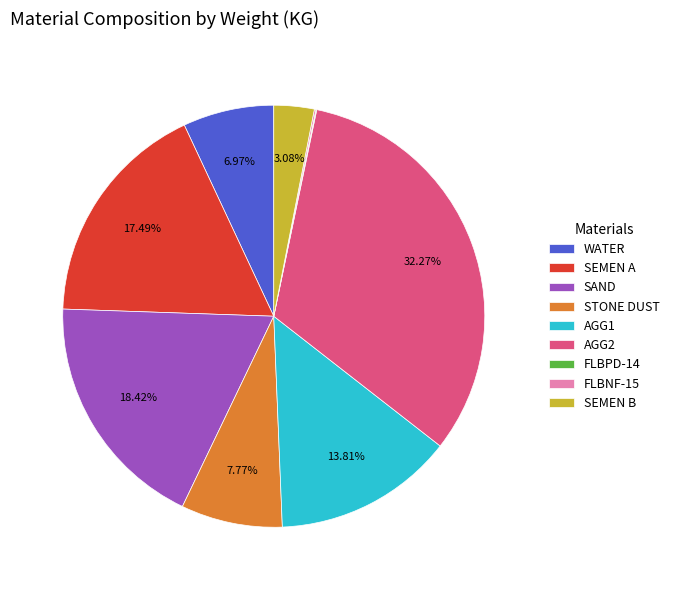

Is it true that STONE DUST is 17% of the pie?

False